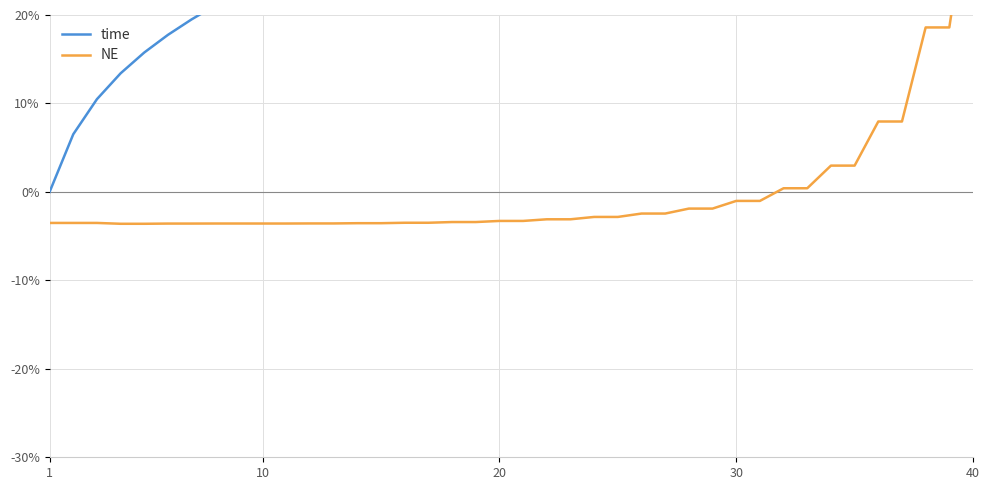

True or false: NE has a value of -4.3 at 24.

False